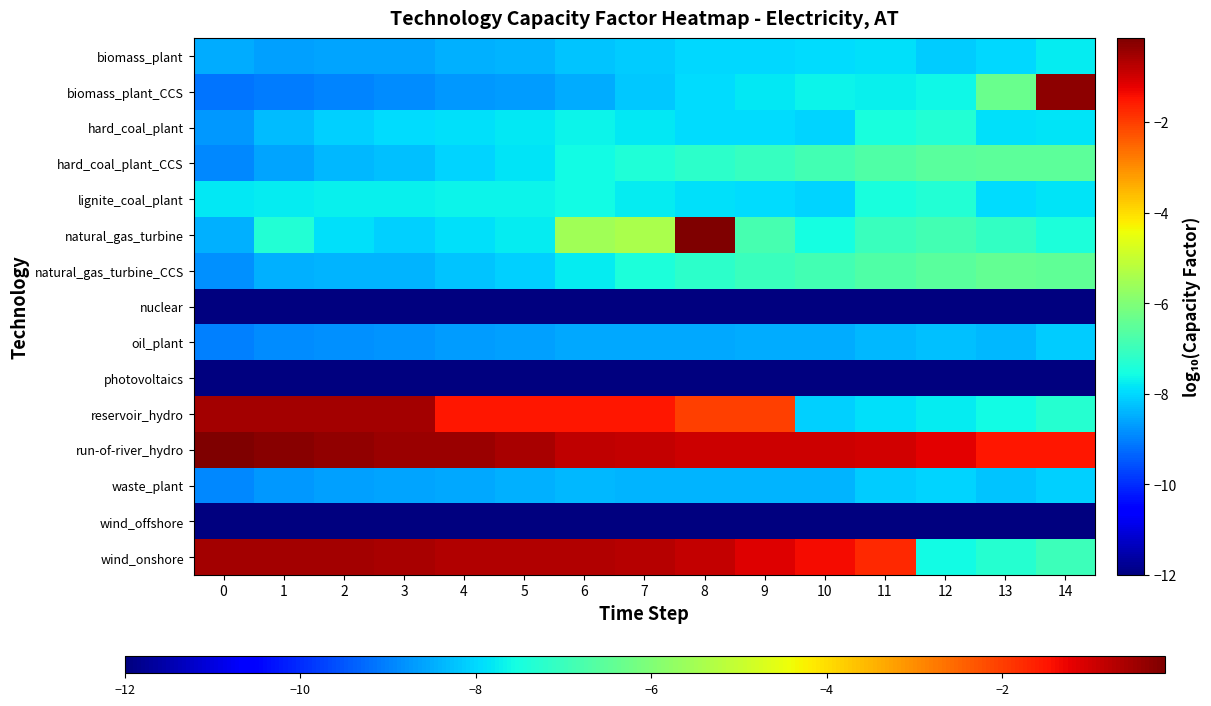

Between 2 and 6, which series saw the biggest shift?

natural_gas_turbine